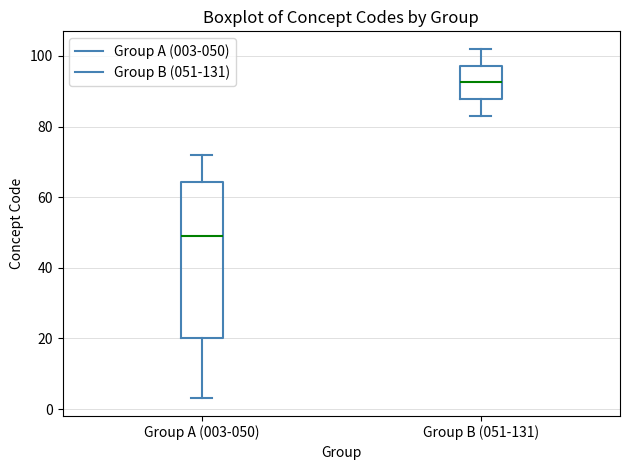

Reading left to right, read every box against the y-axis: the position of its median line, the range the box covers, and the ends of its whiskers. The values are not printed on the chart, so give them approximately, as read against the axis.

Group A (003-050): median 50, box 20 to 64, whiskers 4 to 72
Group B (051-131): median 92, box 88 to 98, whiskers 84 to 102